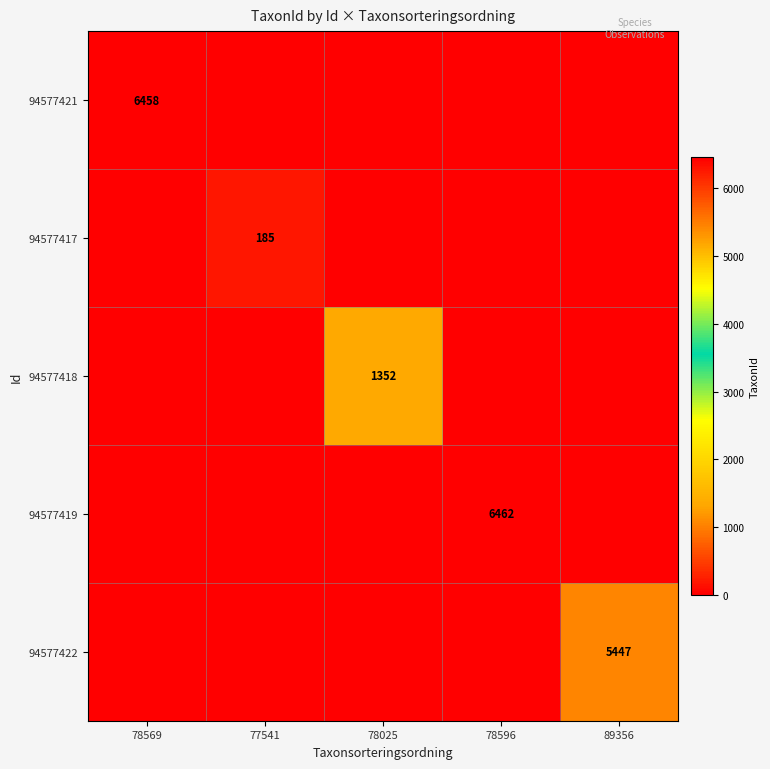

At how many categories does at least one series exceed 5526?

2